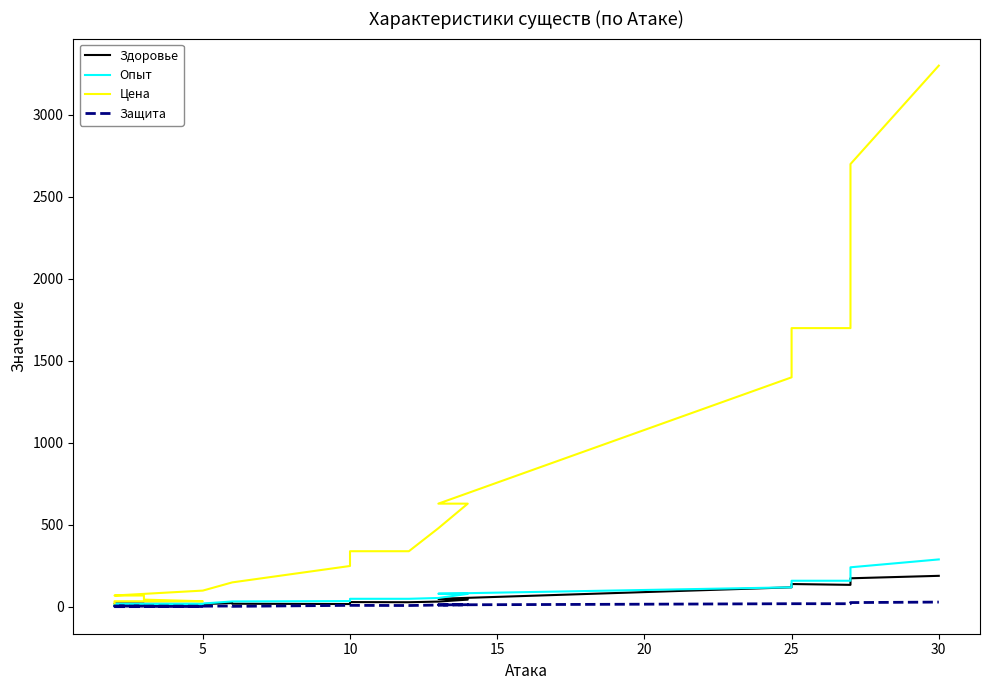

True or false: Опыт and Защита cross at least once.

False